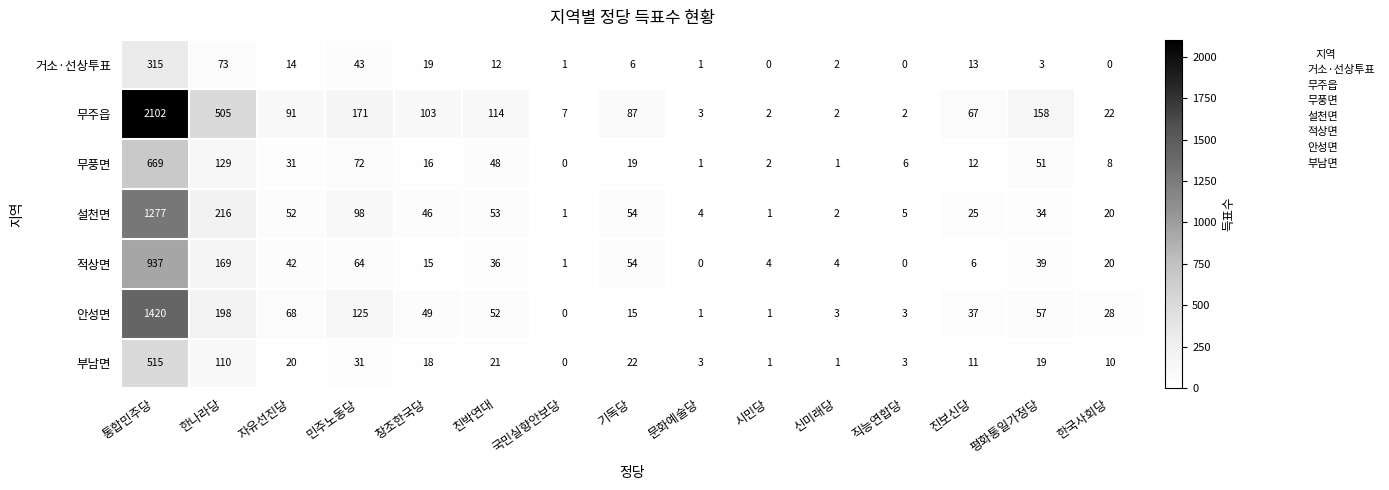

What is the average value of the 무풍면 series?

71